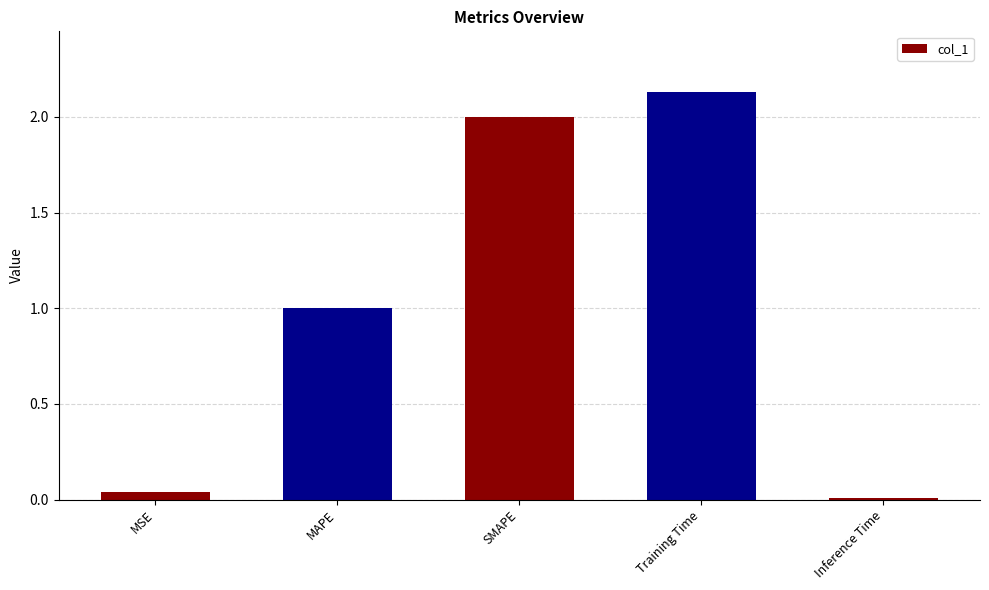

Is it true that the value at SMAPE is 3.1?

False